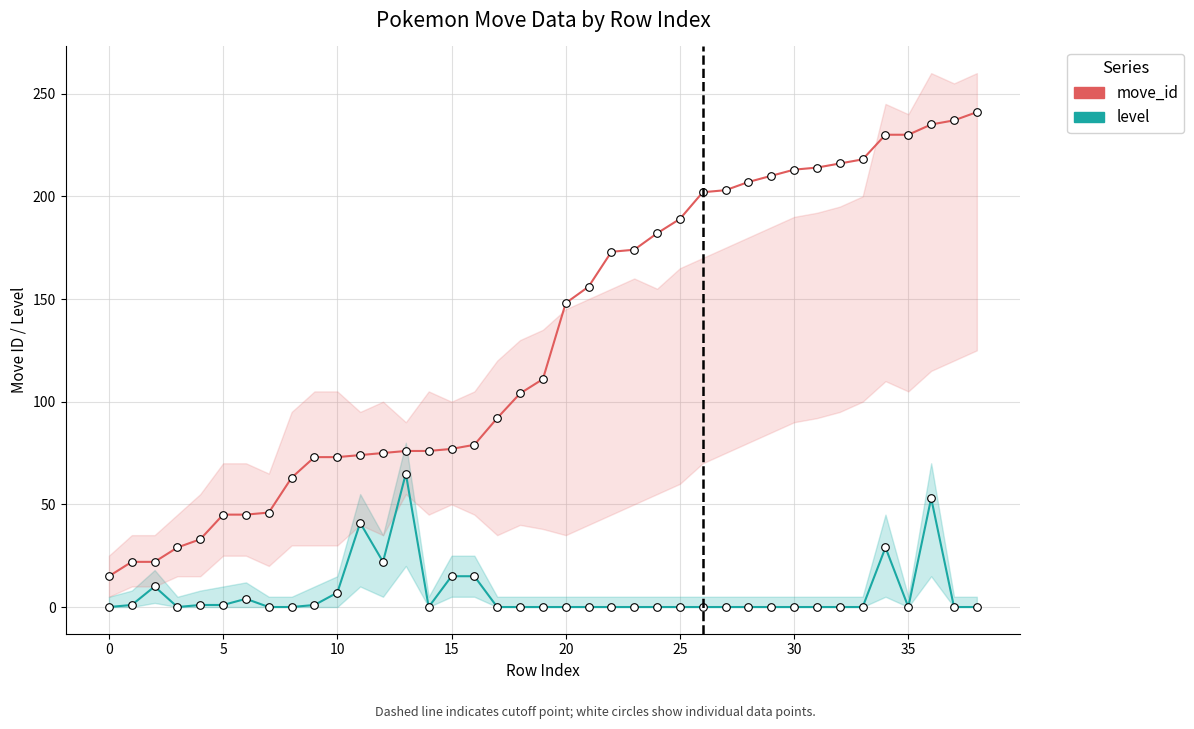

Is the value of level at 22 greater than the value of move_id at 13?

No